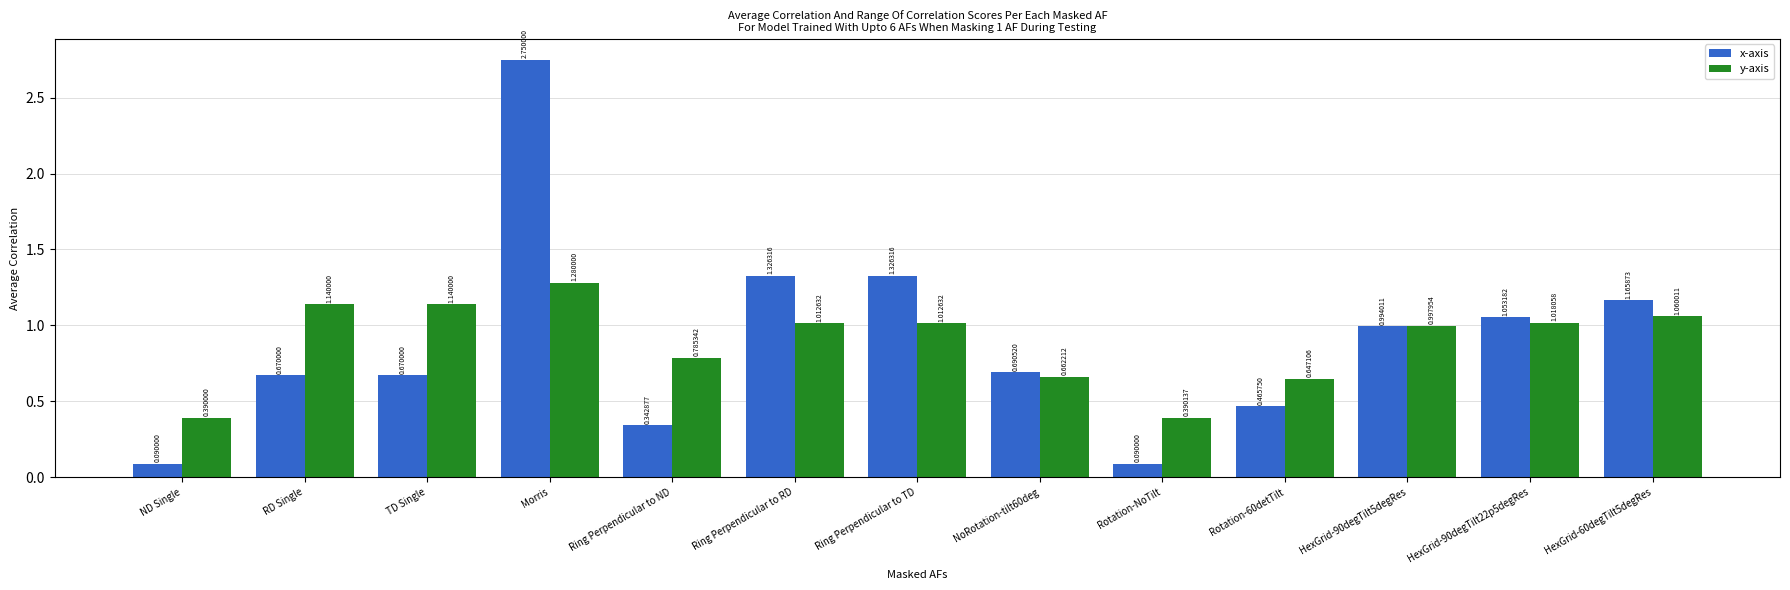

What is the average value of the y-axis series?

0.9